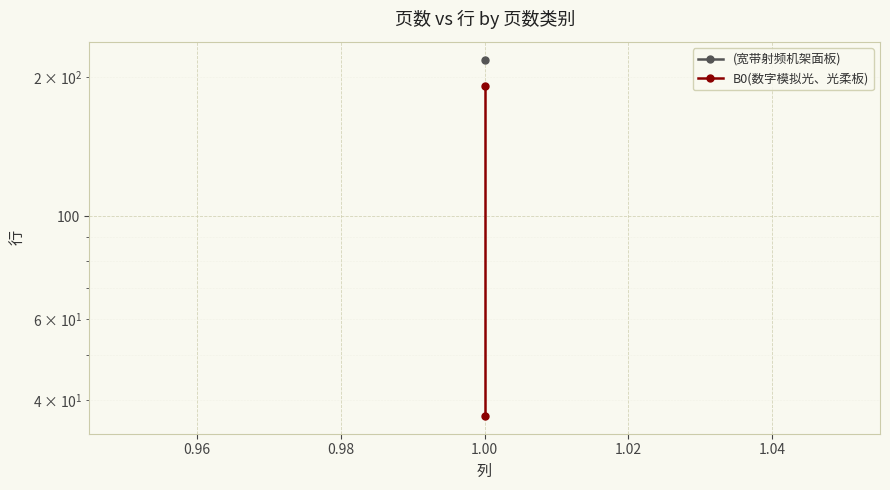

What is the minimum value shown in the chart?

37